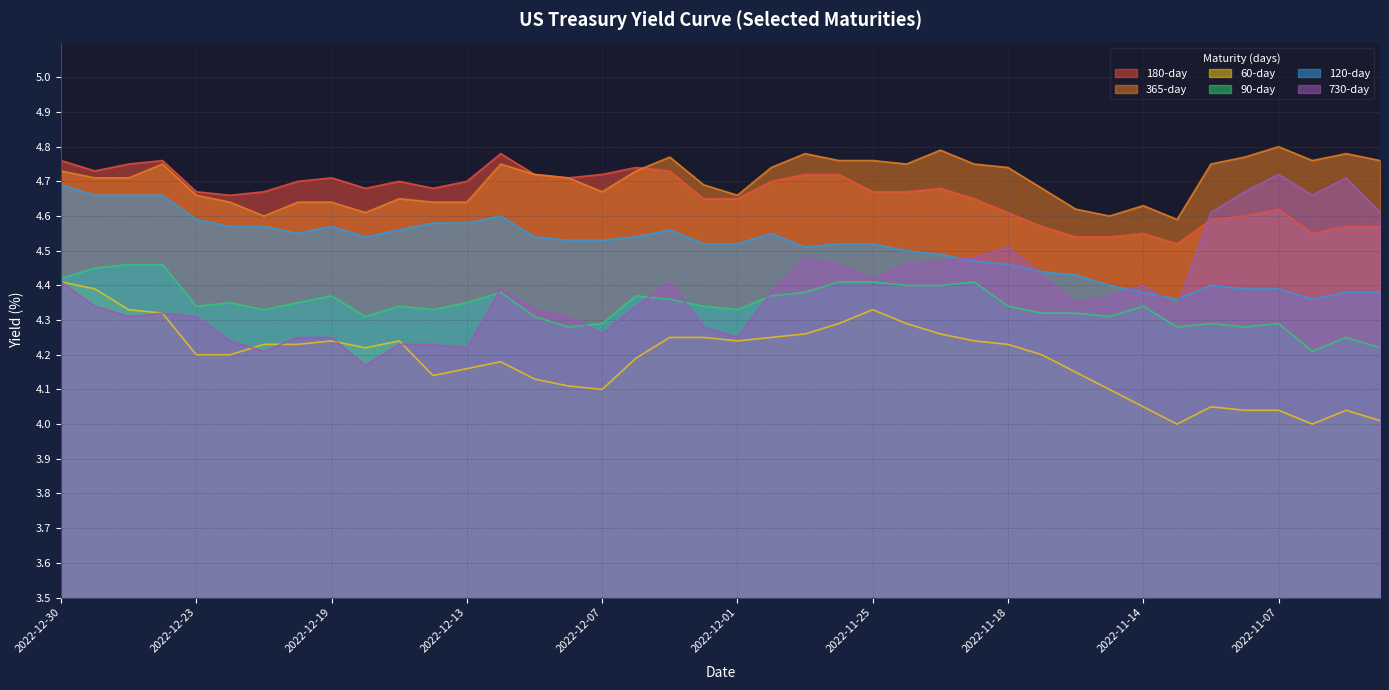

What position from the right is 2022-11-21?

13